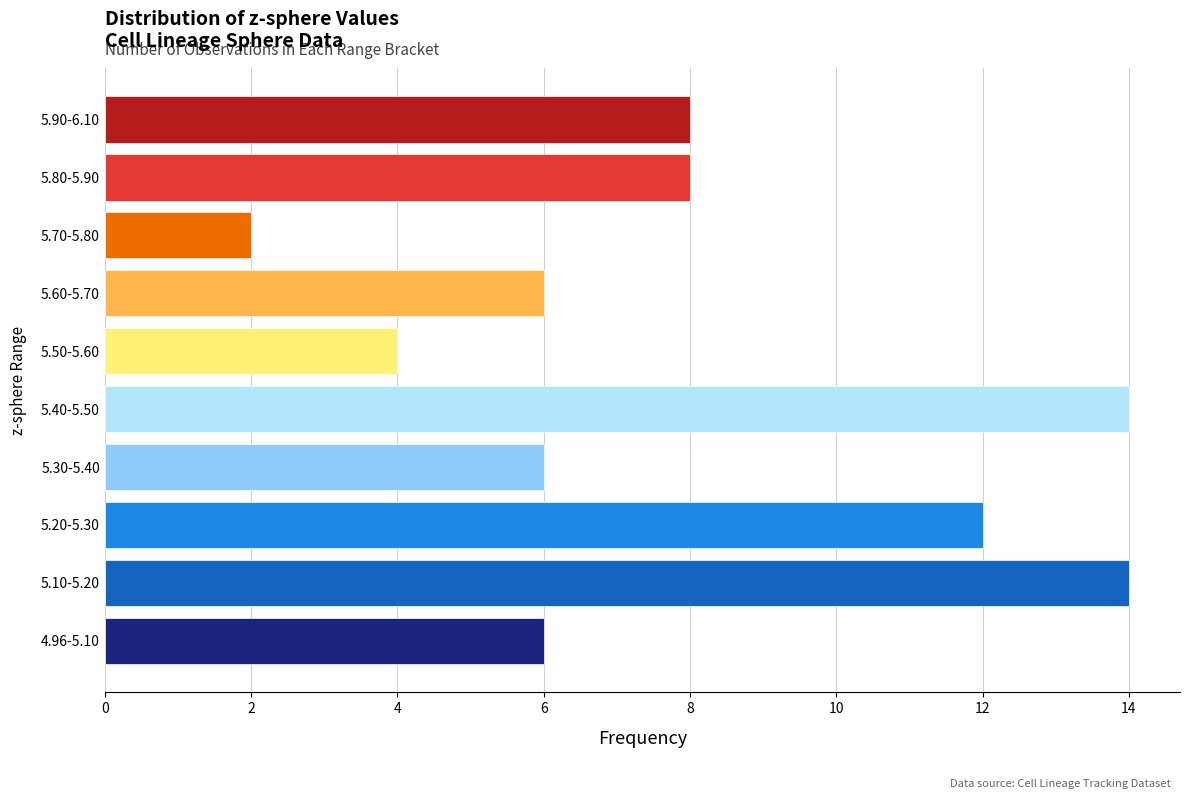

Reading top to bottom, transcribe all the data shown in this chart.

8	8	2	6	4	14	6	12	14	6